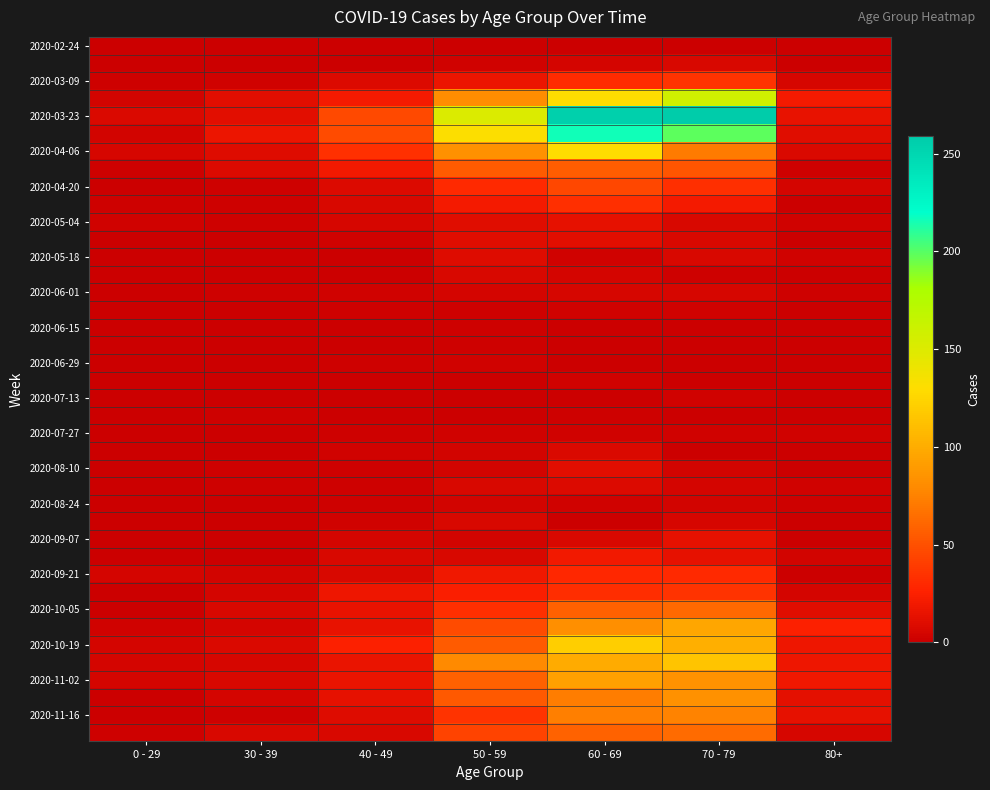

What is the total value across all series at 60 - 69?

1732